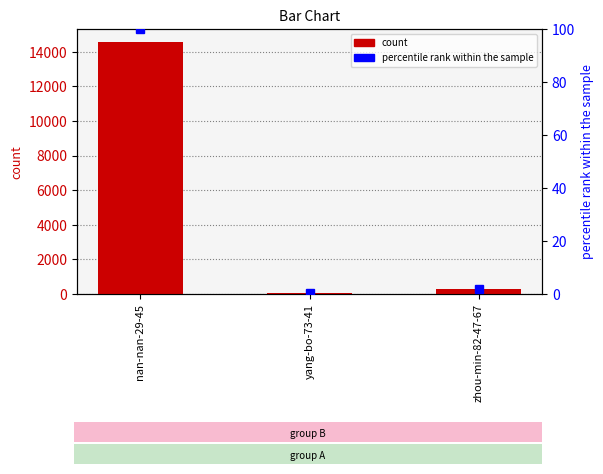

Which series has the largest range (max minus min)?

col_1